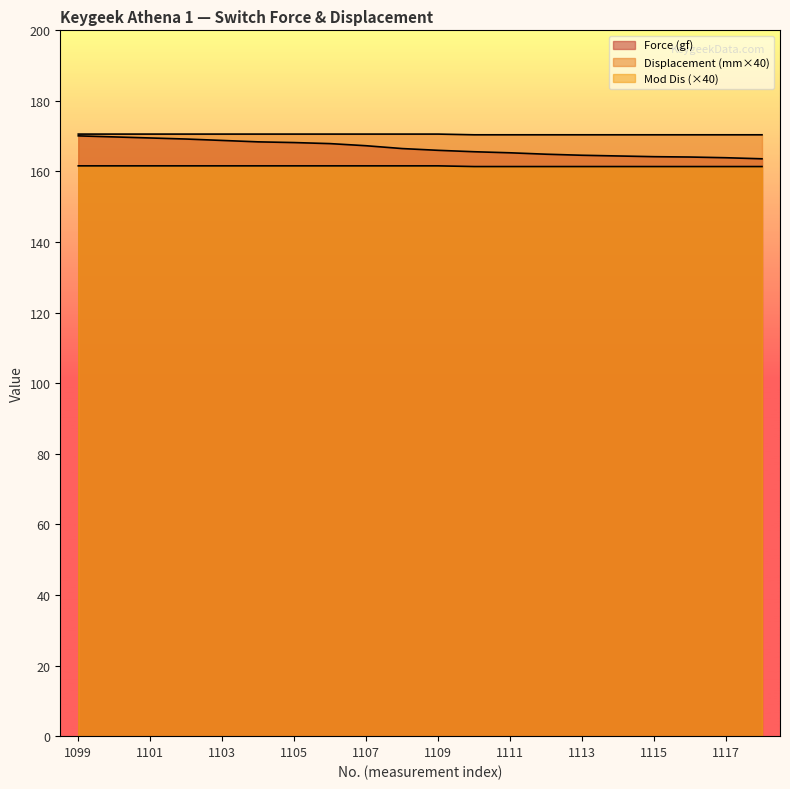

At 1100, list the series in order from smallest to largest.

Mod Dis, Force (gf), Displacement (mm)